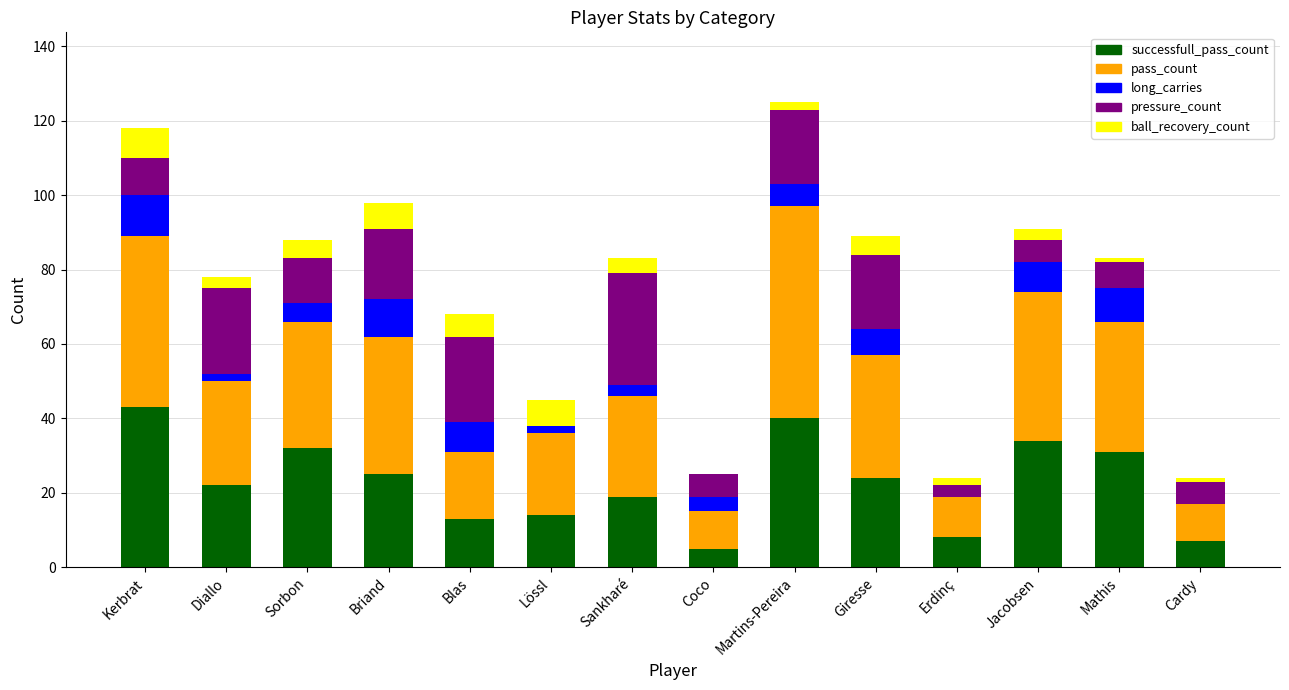

What are all the series names shown in the legend?

successfull_pass_count, pass_count, long_carries, pressure_count, ball_recovery_count